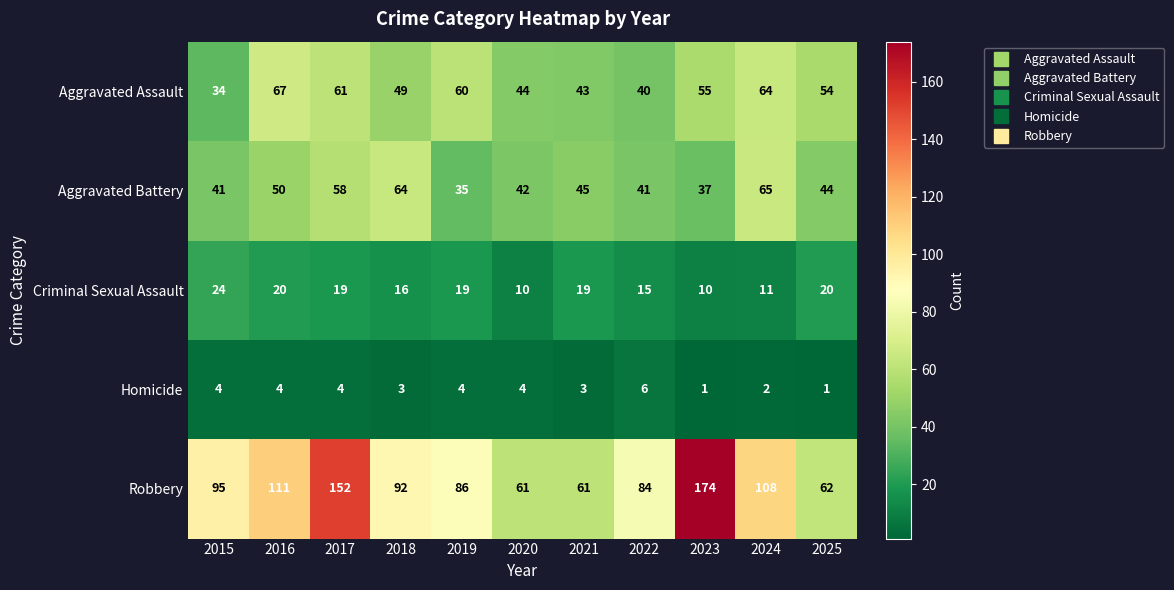

How many data points does each series have?

11